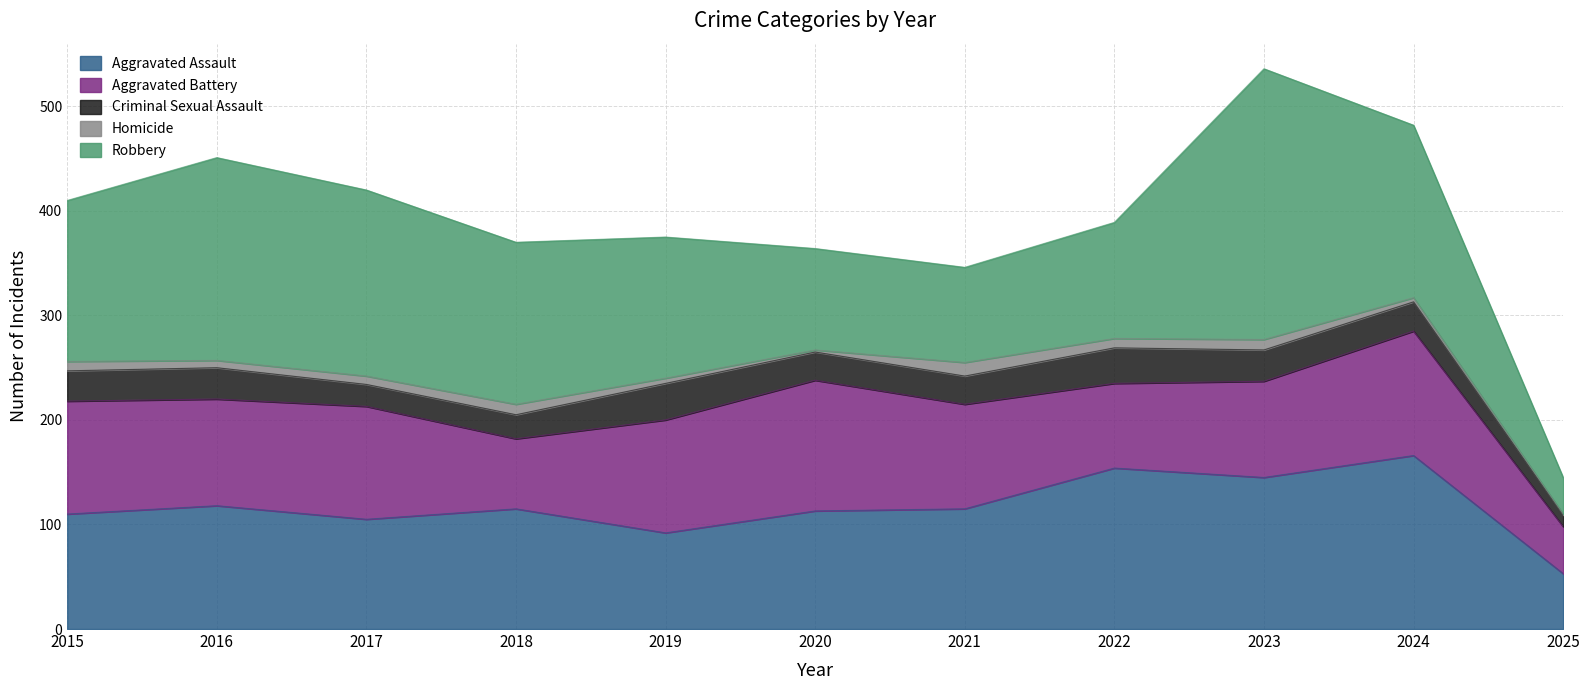

At which label does Robbery reach its minimum?

2025